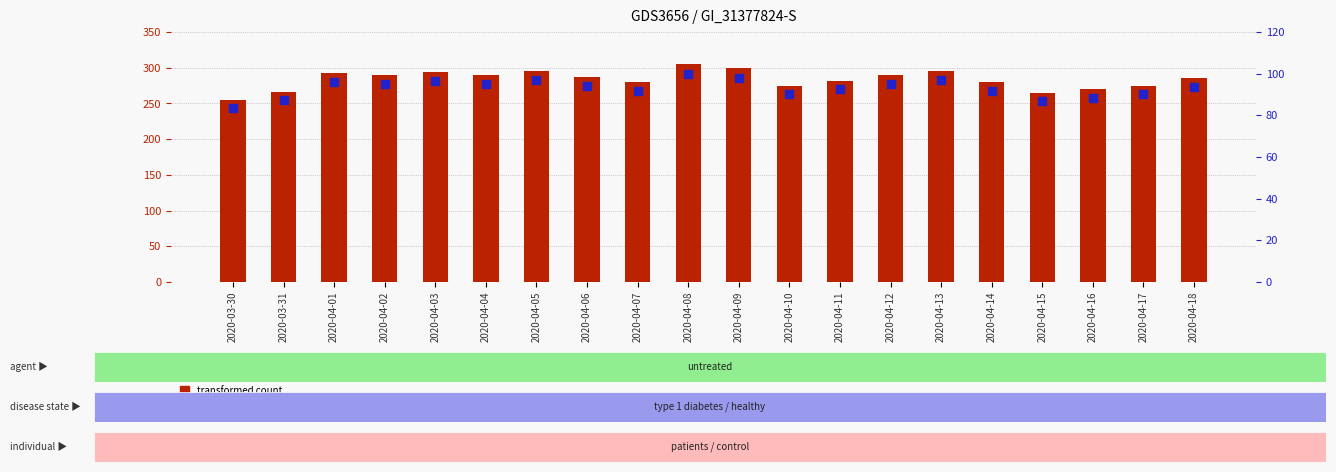

Which series has the widest spread of Y values?

transformed count